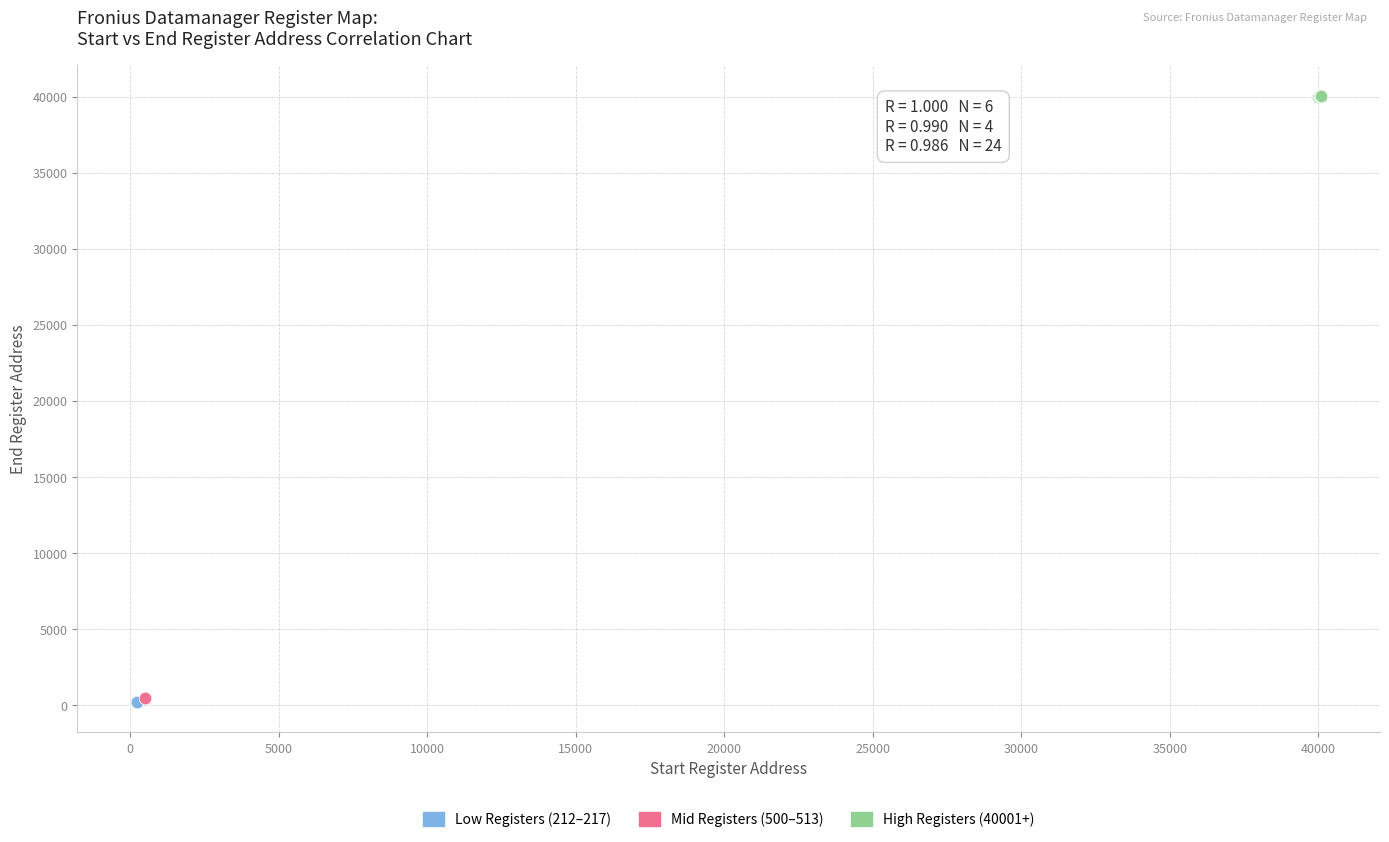

Which series contains the highest Y value?

High Registers (40001+)